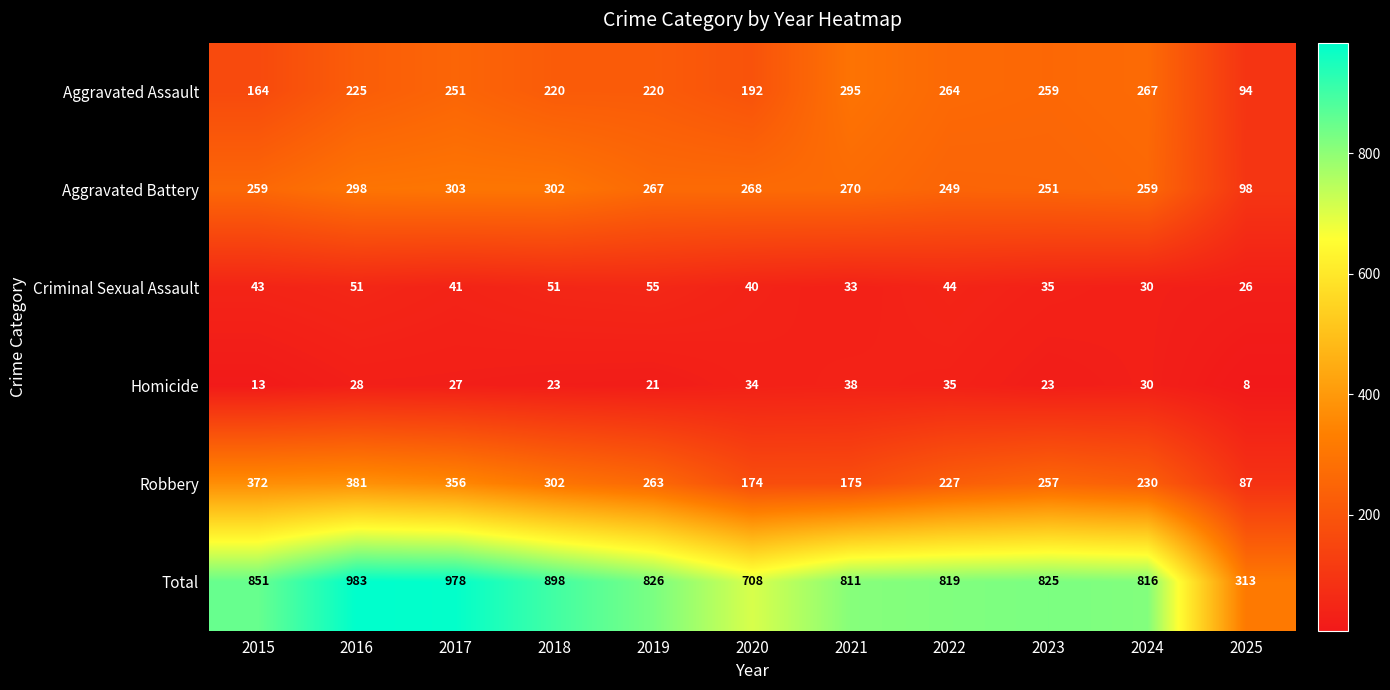

What is the sum of the Criminal Sexual Assault values at 2025 and 2020?

66